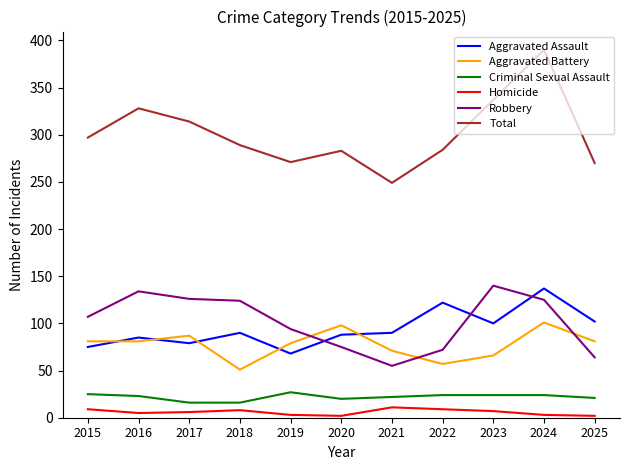

What is the spread (max minus min) of values at 2021?

238